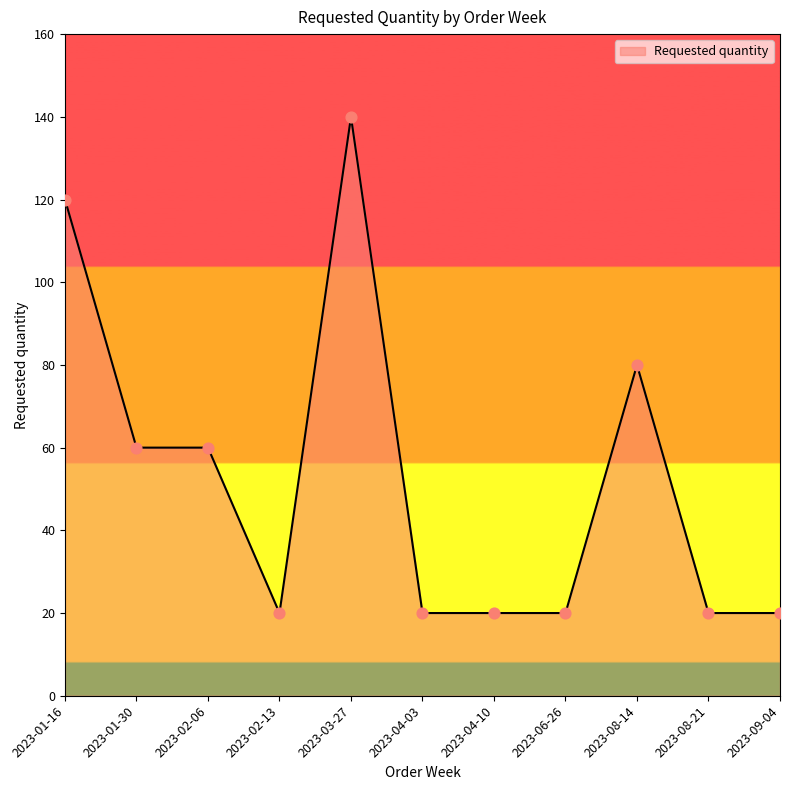

What is the change in value from 2023-01-30 to 2023-04-10?

-40